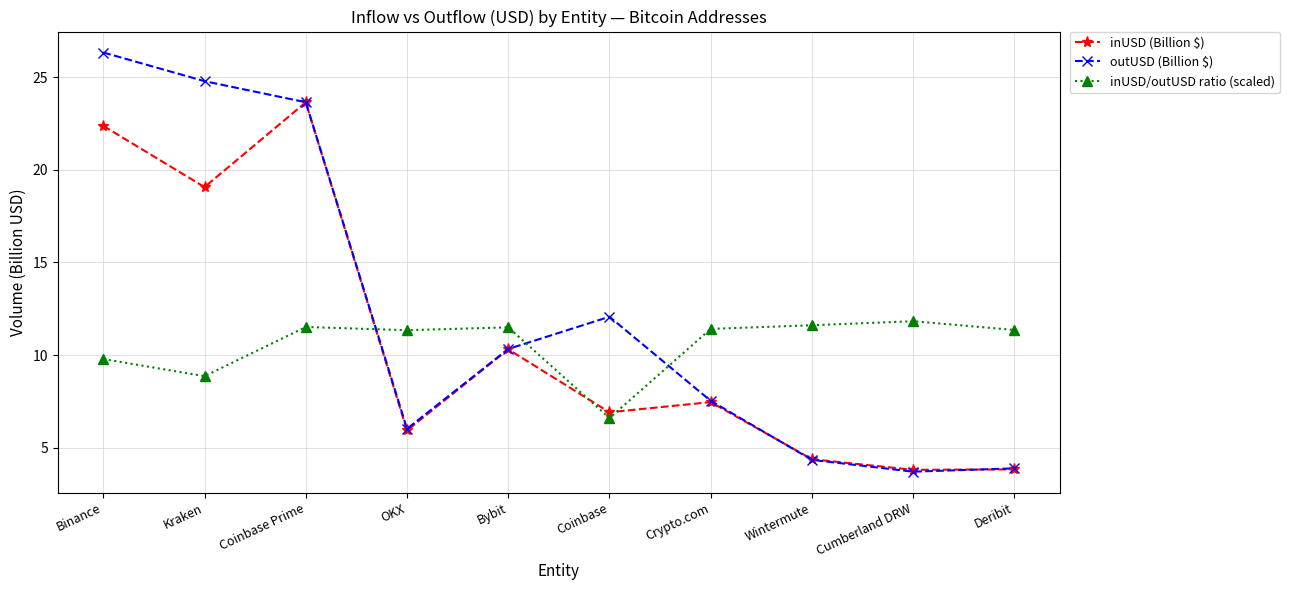

What position from the right is OKX?

7